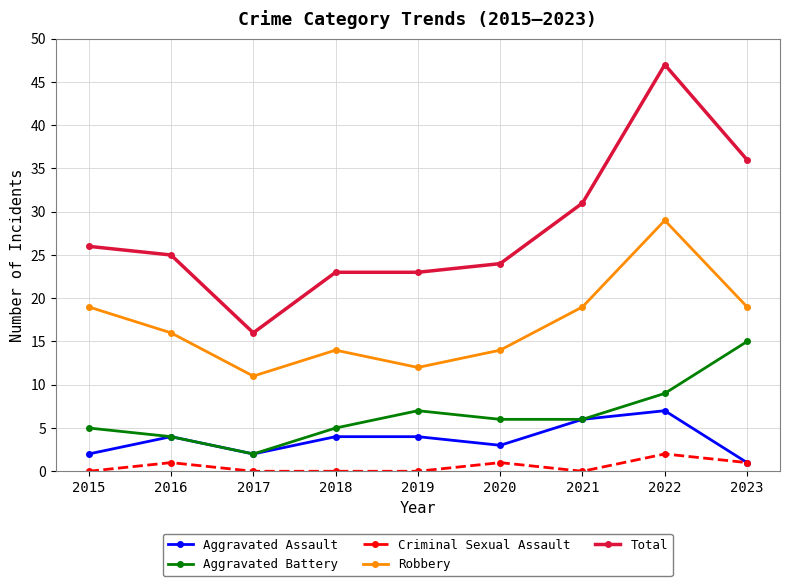

True or false: Total has more than 0 points higher than both neighbors.

True